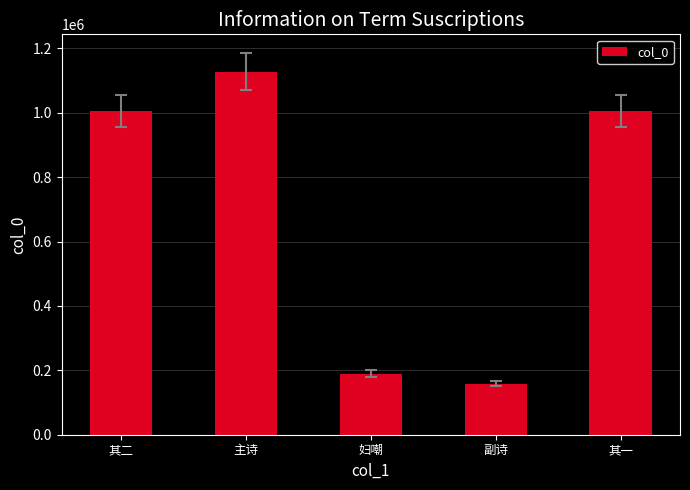

What is the value of the 1st bar from the left?

1005866